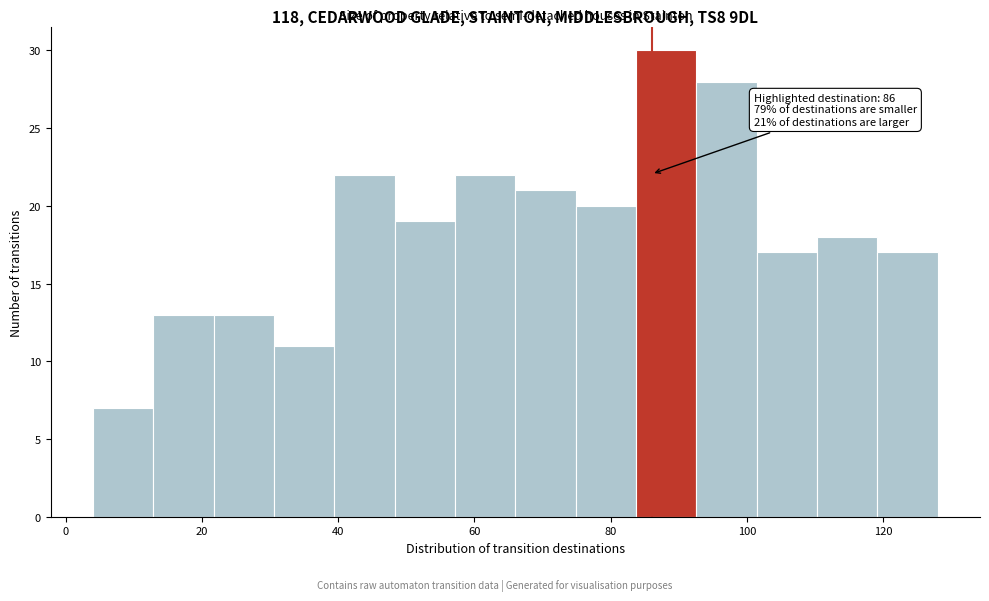

Over which range of the x-axis is the bar tallest?

84 to 92